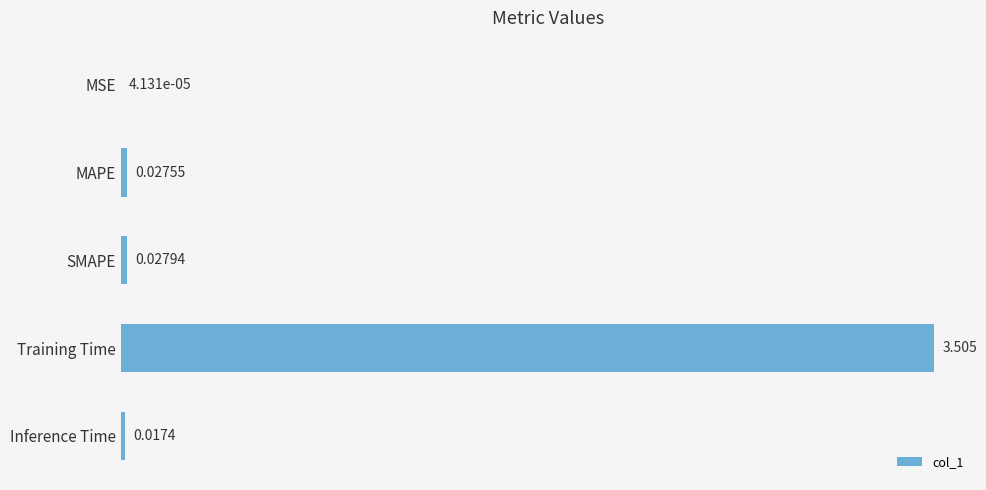

Where is the data nearest to the value 1?

SMAPE